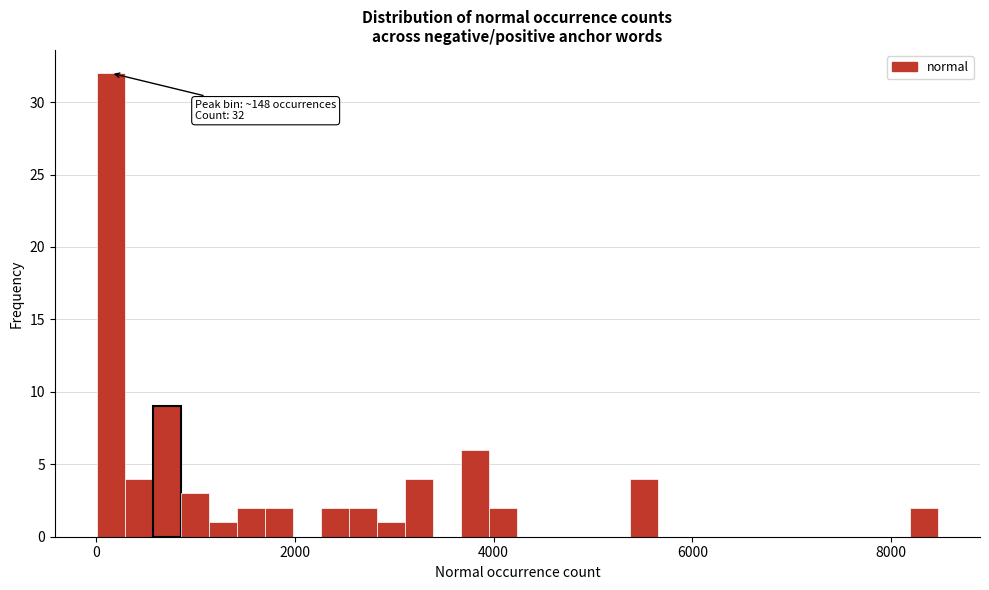

Around what value on the x-axis is the tallest bar? Give the approximate position of its centre, as read against the axis.

200